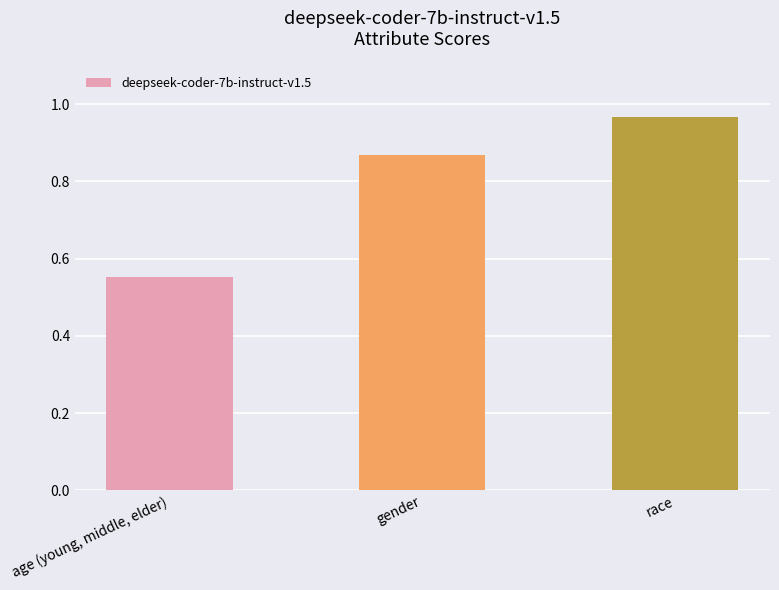

Which category has the lowest value across all series?

age (young, middle, elder)